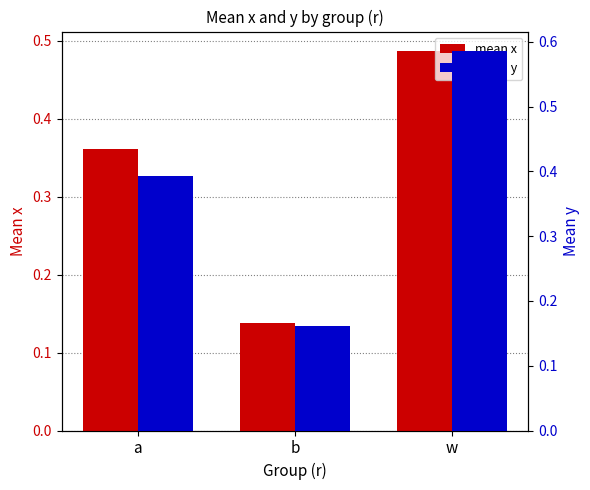

At w, list the series in order from largest to smallest.

mean y, mean x